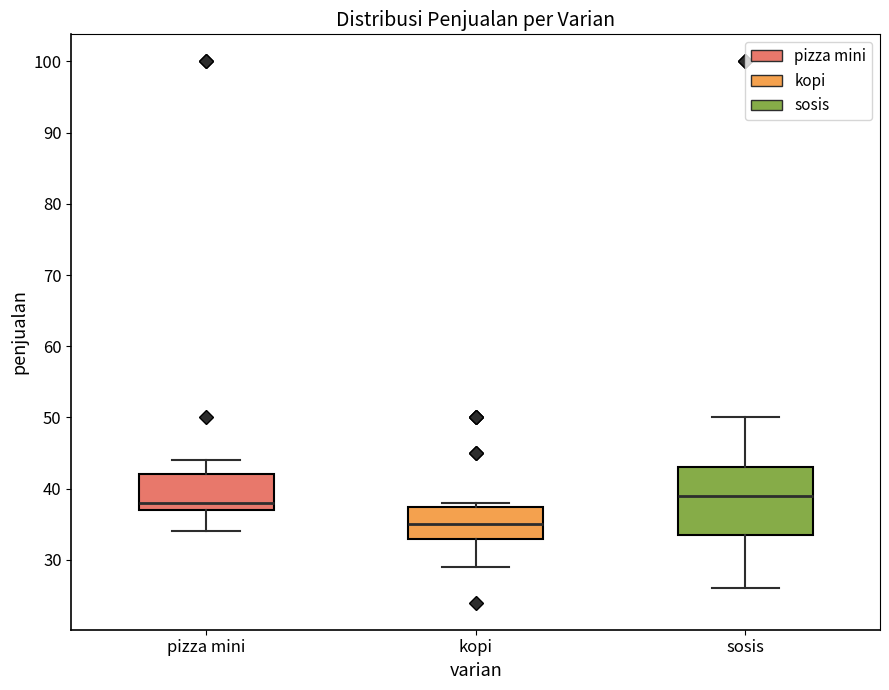

Reading left to right, read every box against the y-axis: the position of its median line, the range the box covers, and the ends of its whiskers. The values are not printed on the chart, so give them approximately, as read against the axis.

pizza mini: median 38, box 37 to 42, whiskers 34 to 44
kopi: median 35, box 33 to 38, whiskers 29 to 38 (just above the box's upper edge)
sosis: median 39, box 34 to 43, whiskers 26 to 50